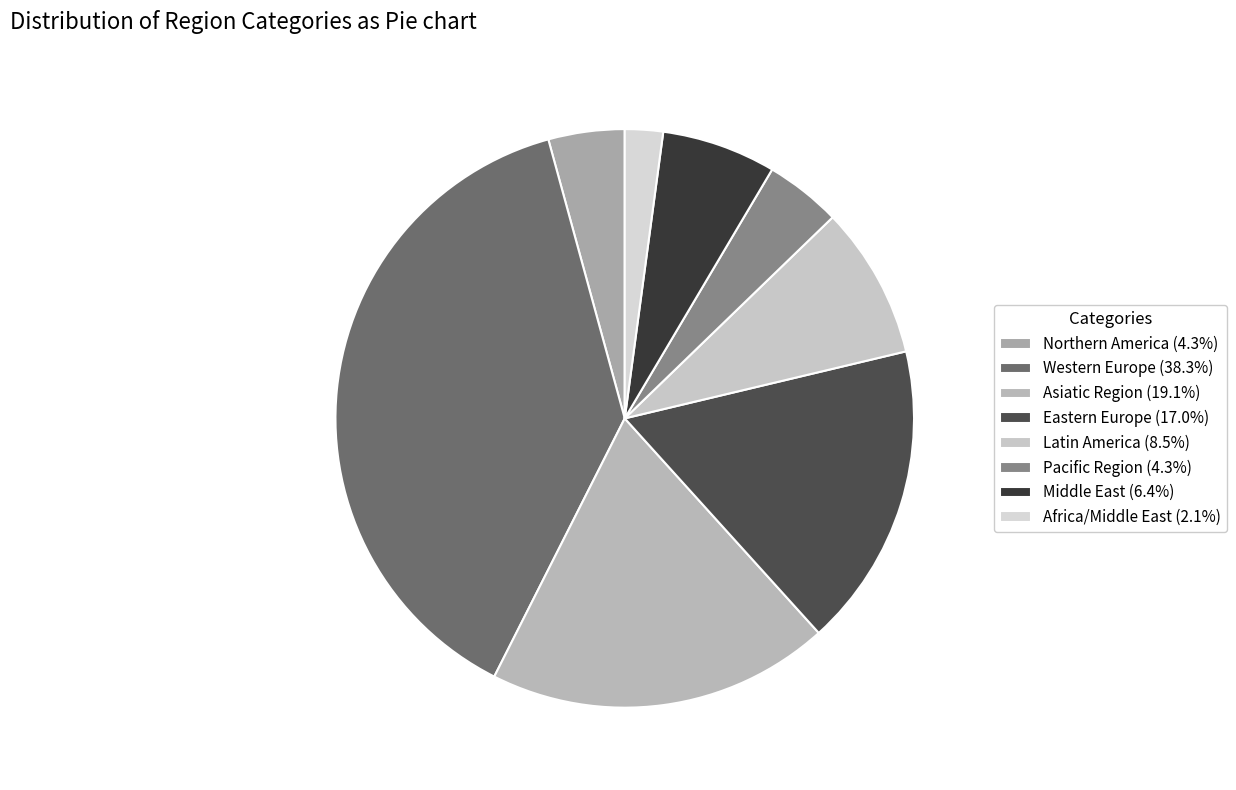

Which category has the smallest portion of the pie?

Africa/Middle East